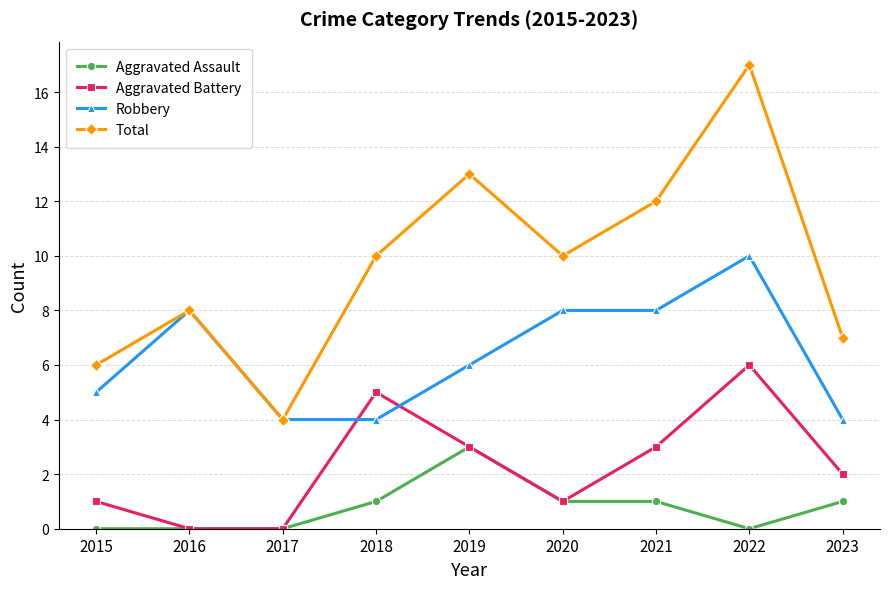

What is the spread (max minus min) of values at 2022?

17